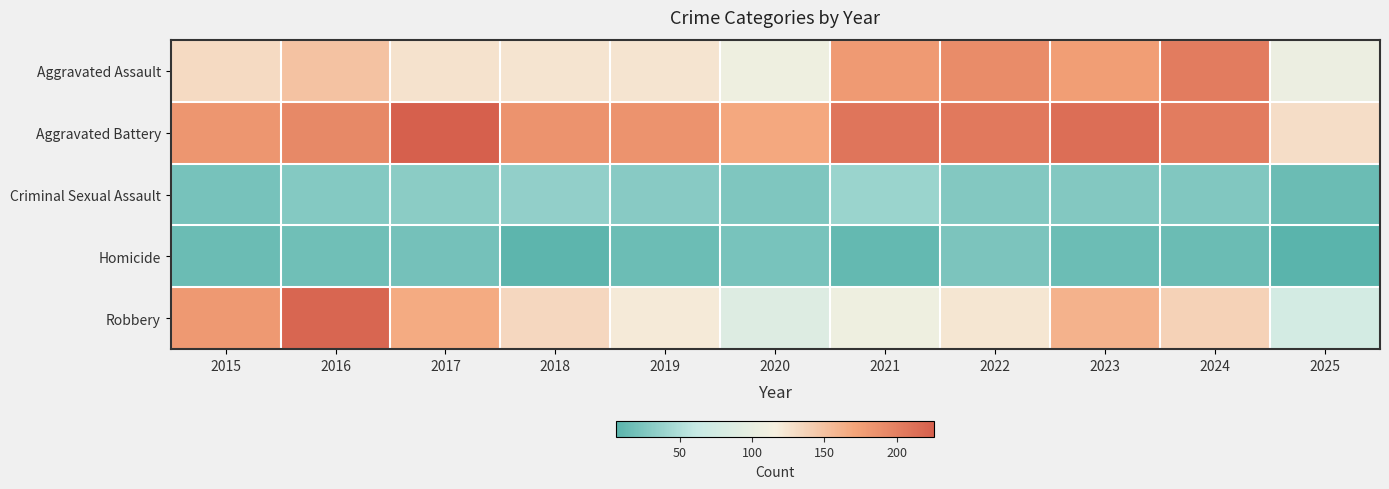

What is the minimum value shown in the chart?

6